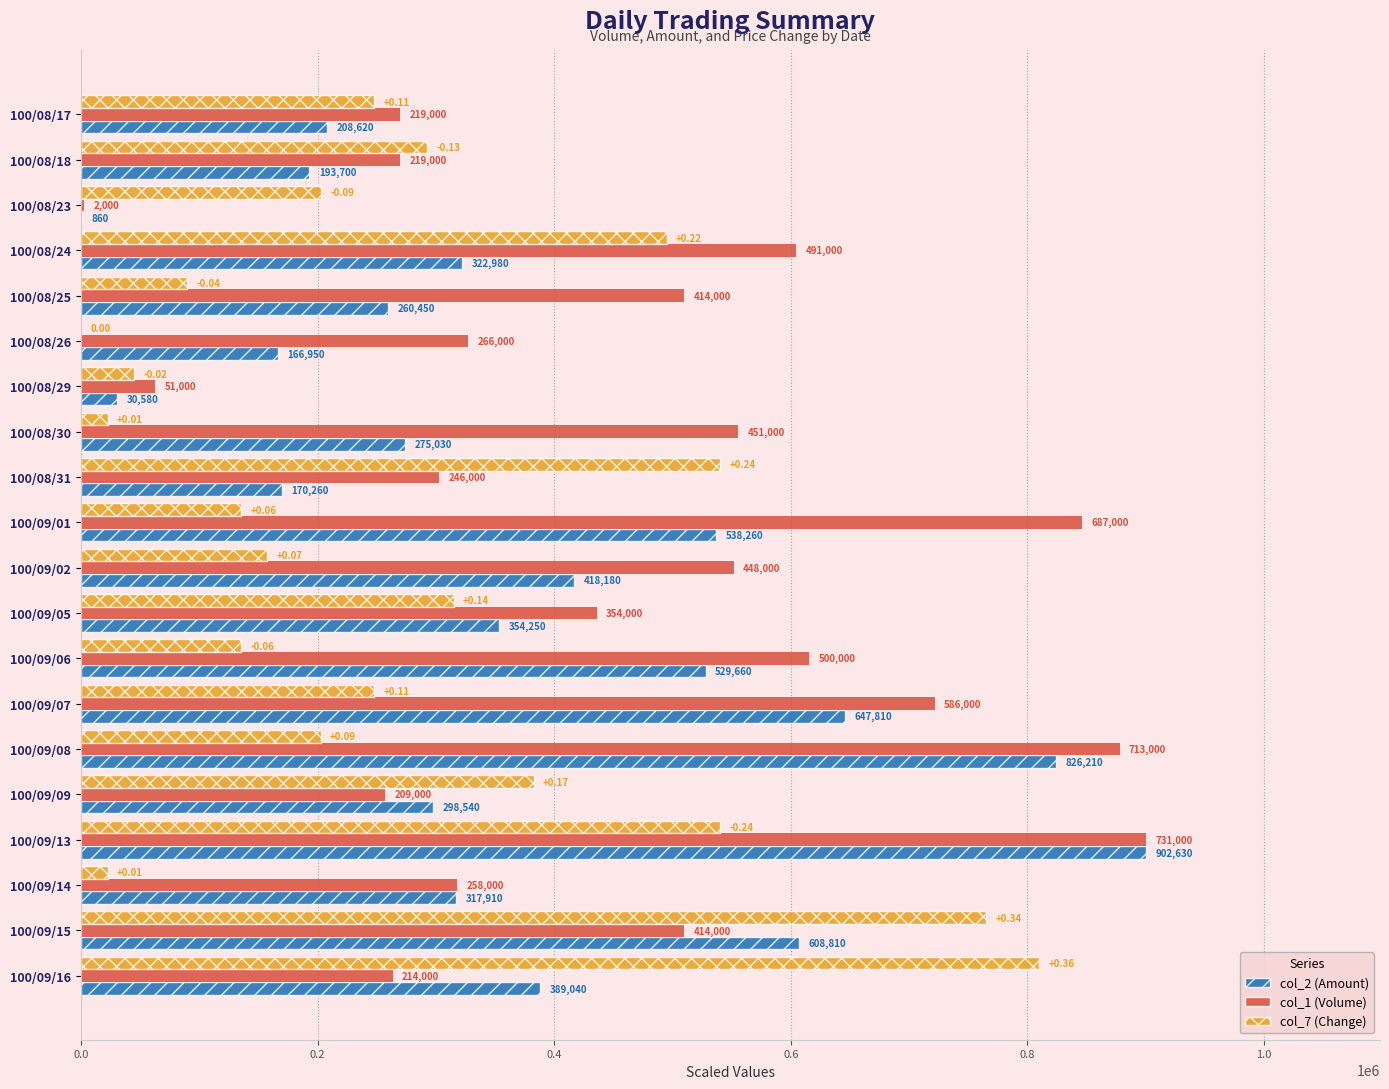

What are all the series names shown in the legend?

col_2 (Amount), col_1 (Volume), col_7 (Change)